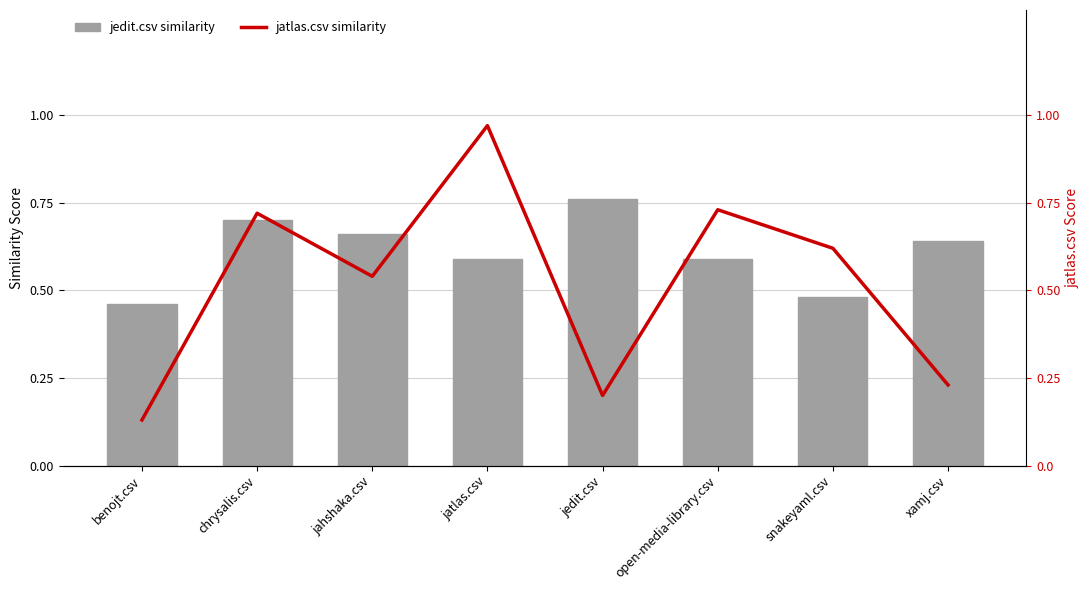

What is the sum of the jatlas.csv (similarity scores) values at jahshaka.csv and jedit.csv?

0.7